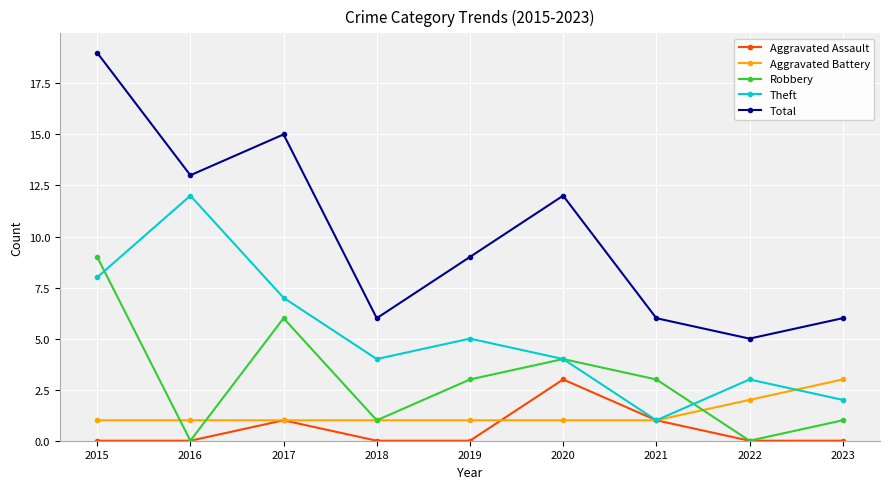

Between 2015 and 2023, which series saw the biggest shift?

Total